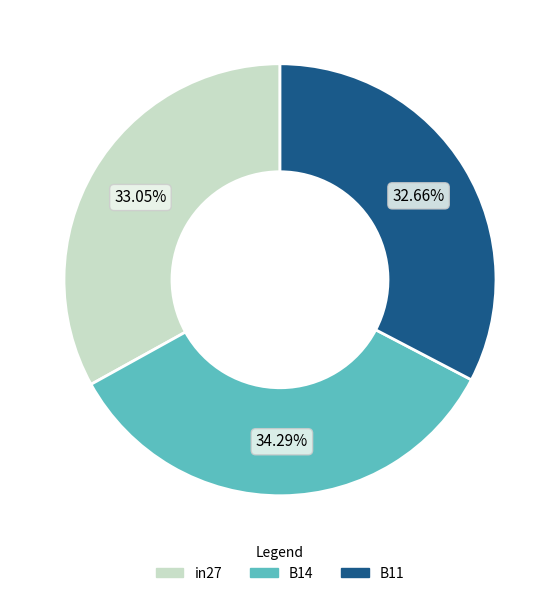

Does in27 represent more than half of the total?

No